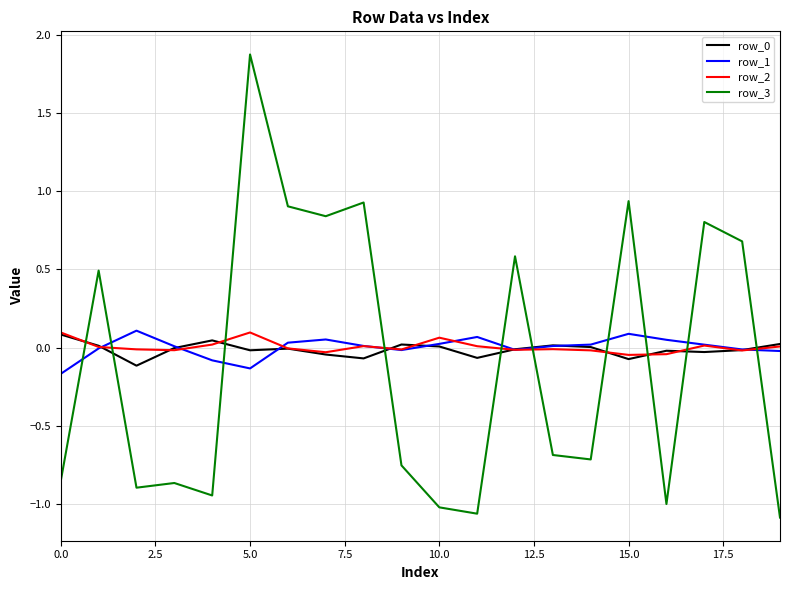

What is the greatest value displayed?

1.9